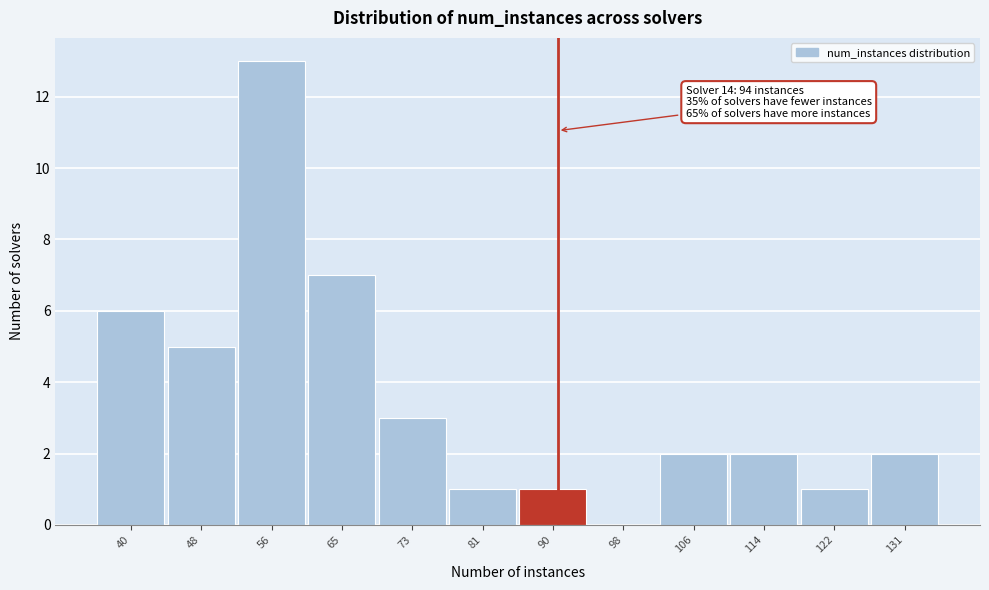

Reading left to right, what are all the values shown in this chart?

40=6	48=5	56=13	65=7	73=3	81=1	90=1	98=0	106=2	114=2	122=1	131=2